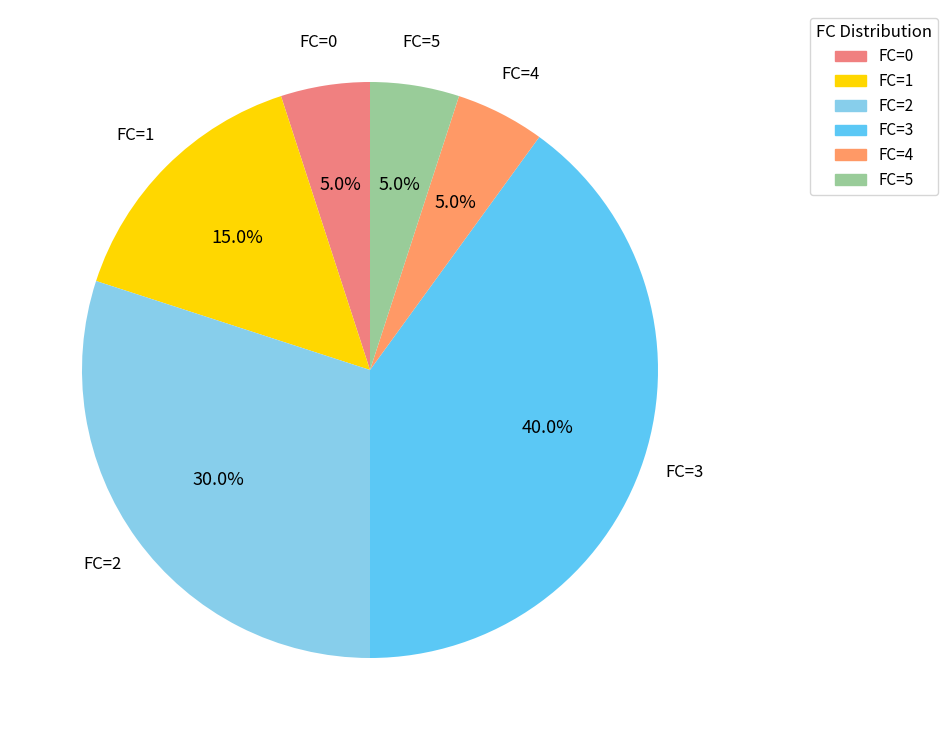

How many segments does this pie chart have?

6